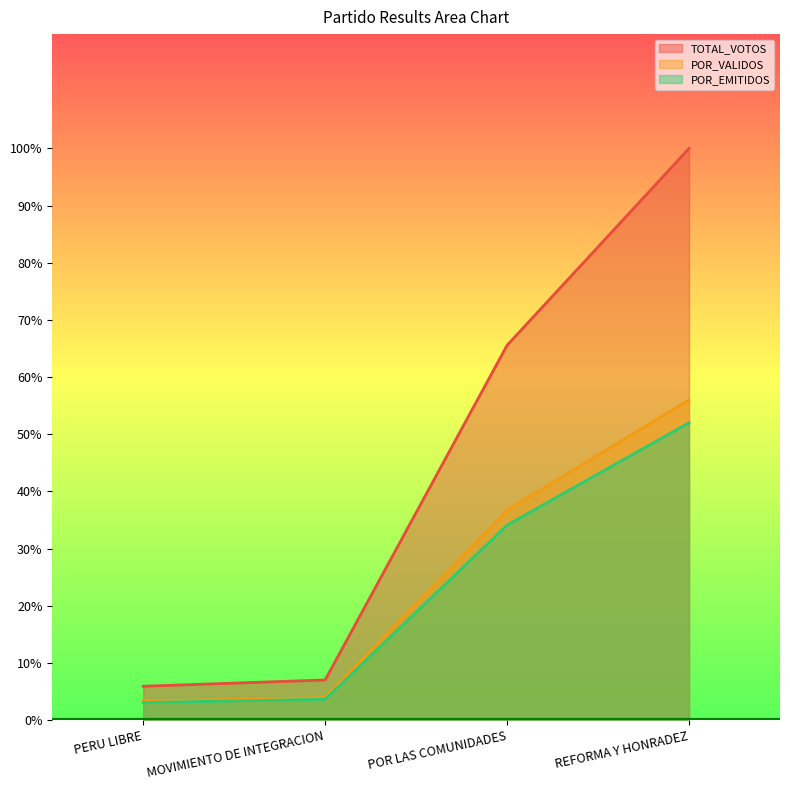

Which series changed the most between MOVIMIENTO DE INTEGRACION and POR LAS COMUNIDADES?

TOTAL_VOTOS